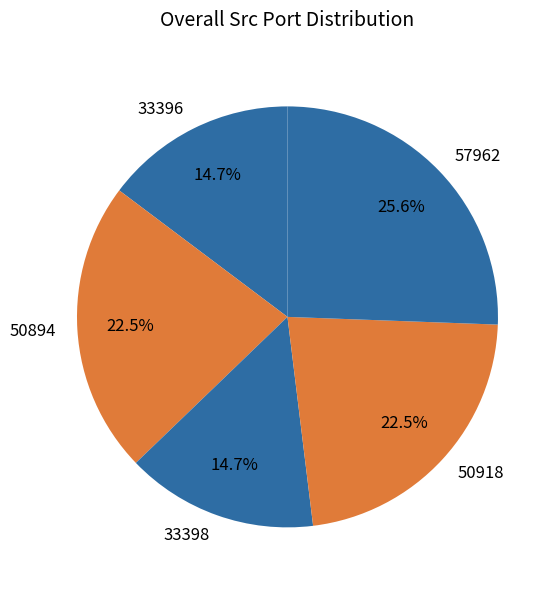

Combined, do 50918 and 33396 account for over 50%?

No